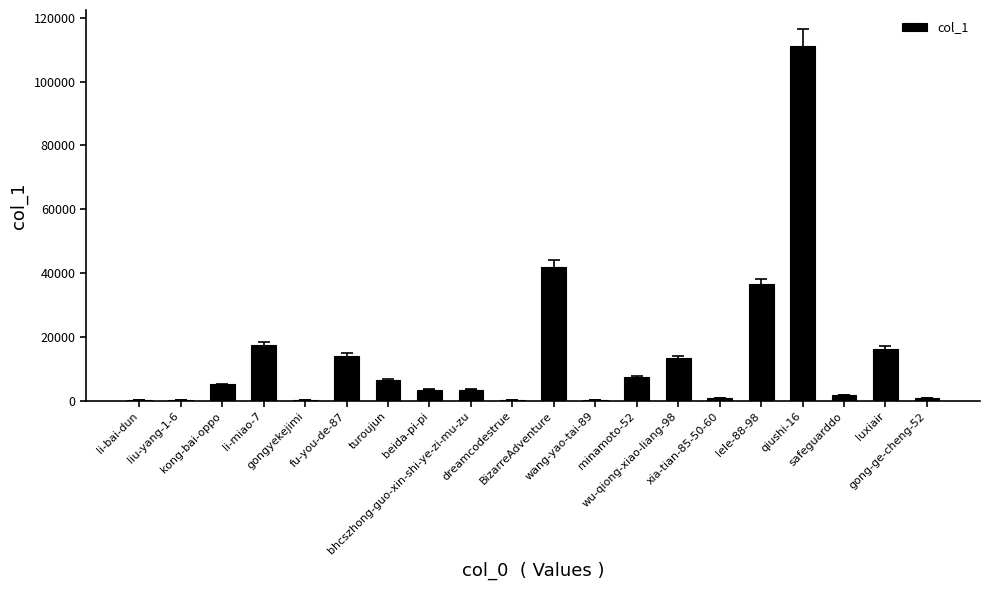

What is the sum of all values?

279812